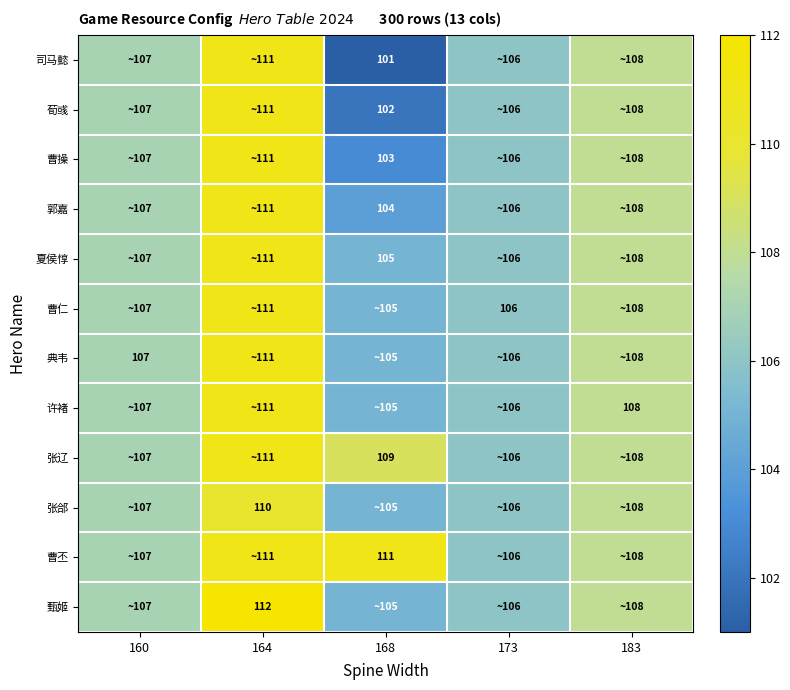

True or false: 曹丕 has a value of 49 at 168.

False